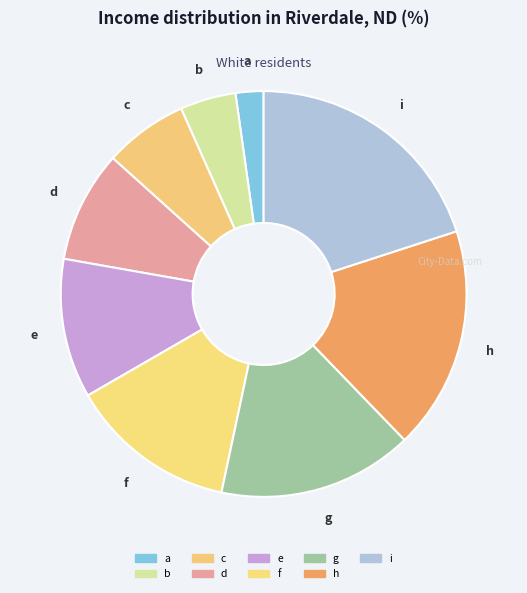

How many segments does this pie chart have?

9